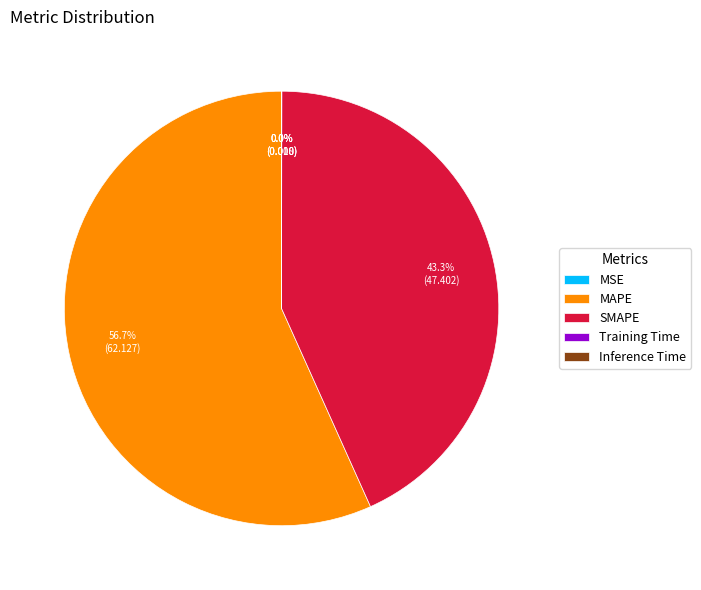

What is the majority slice?

MAPE